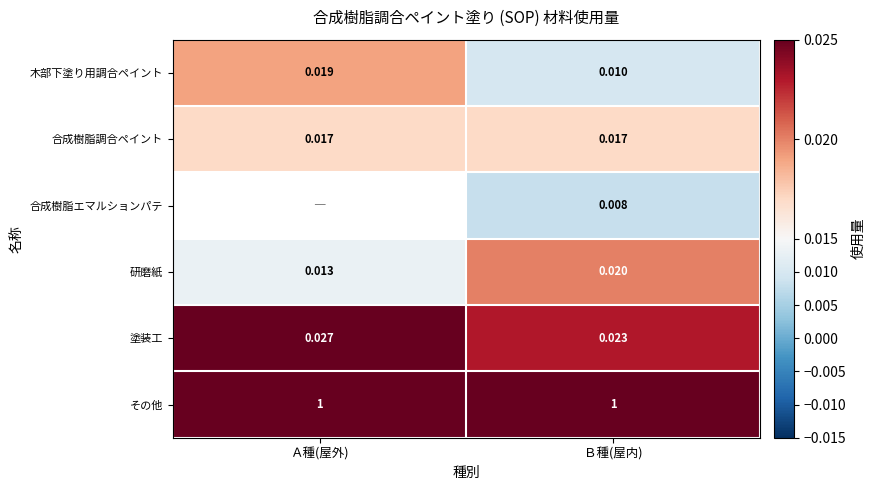

How many series are shown in this chart?

6